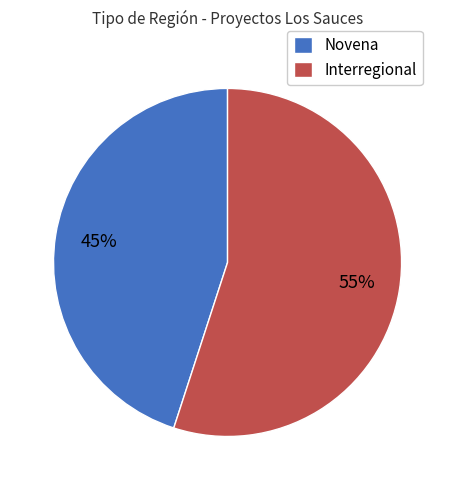

True or false: Interregional accounts for 41% of the total.

False